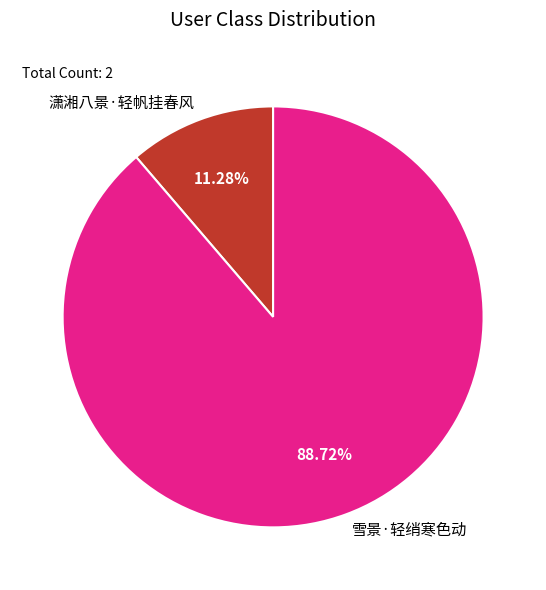

Does 潇湘八景·轻帆挂春风 account for over 50% of the chart?

No